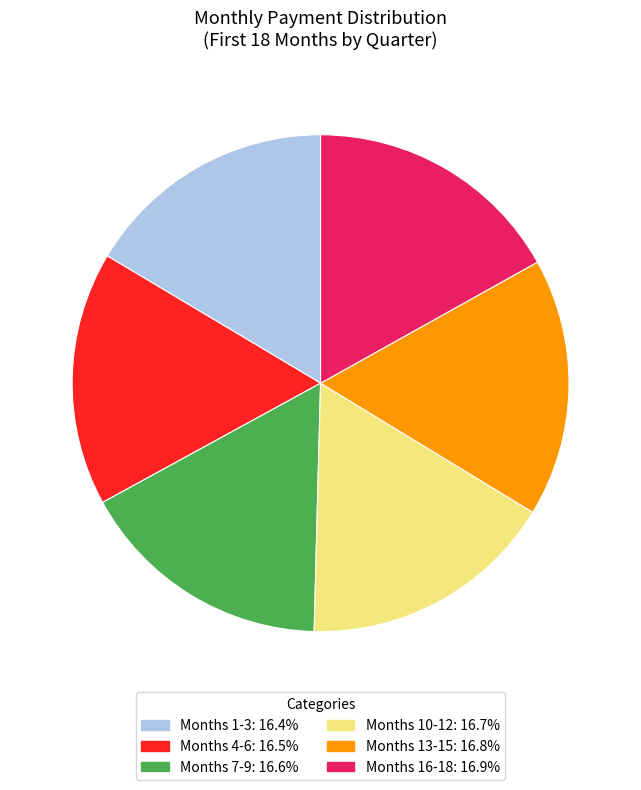

Does any single category account for the majority?

No